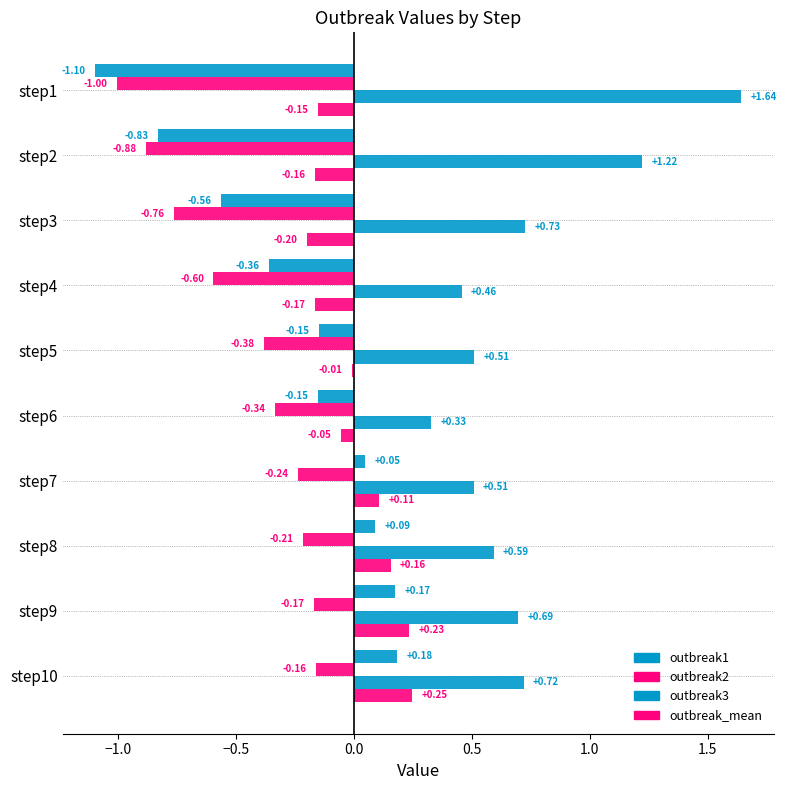

How many values in the outbreak1 series exceed 0?

4